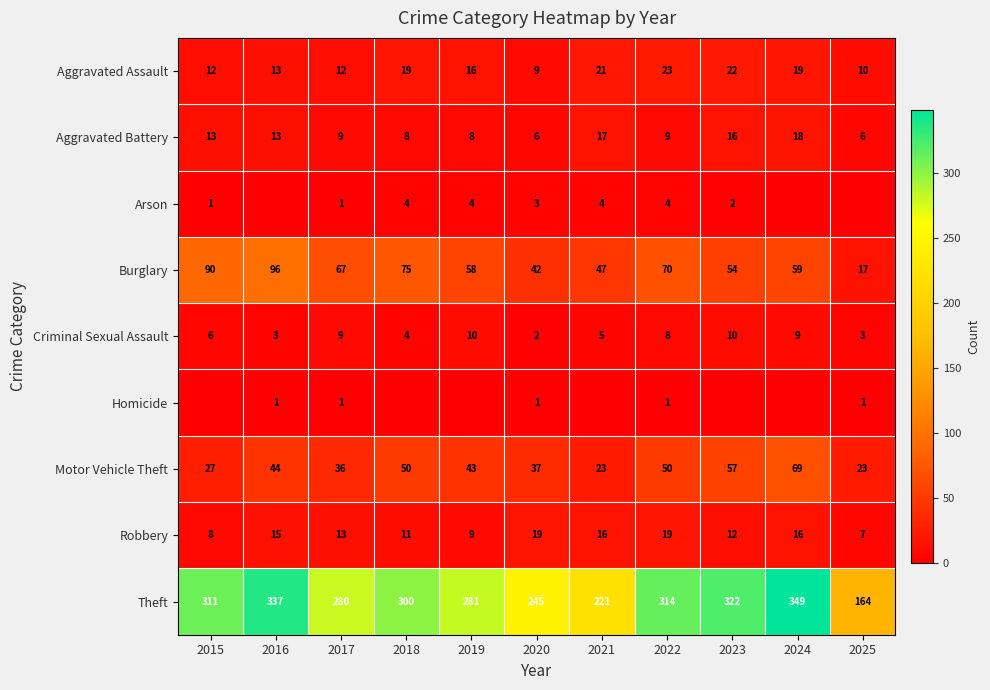

How many data points in Burglary are less than 59?

5